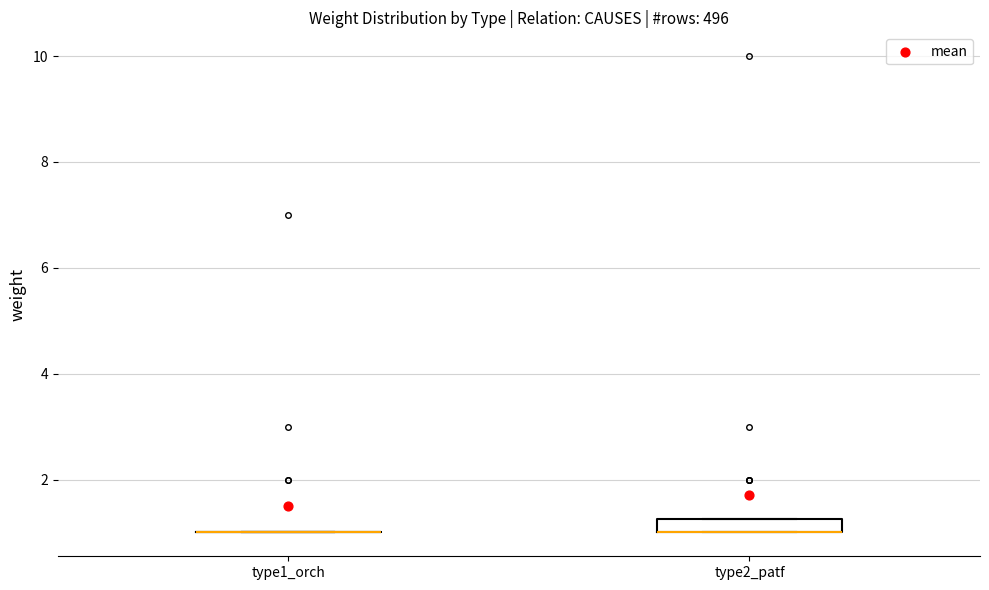

Comparing the boxes themselves (not the whiskers), which one is the tallest?

type2_patf